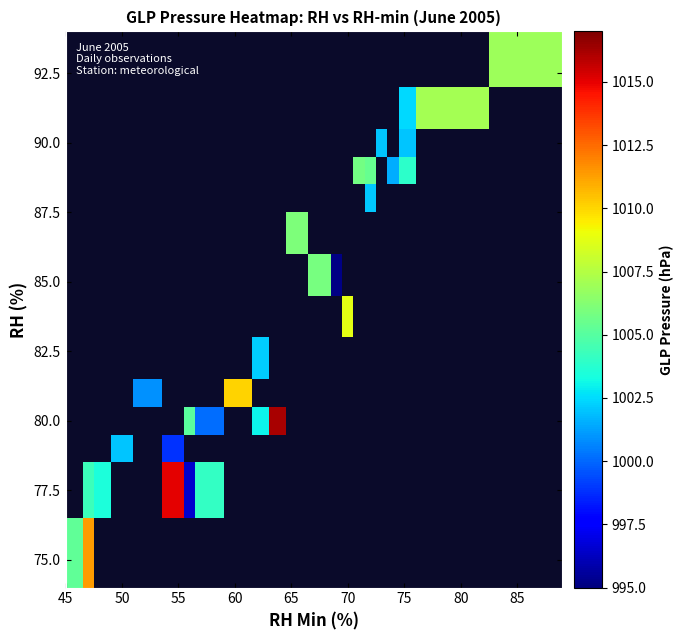

How many categories are shown in the chart?

22